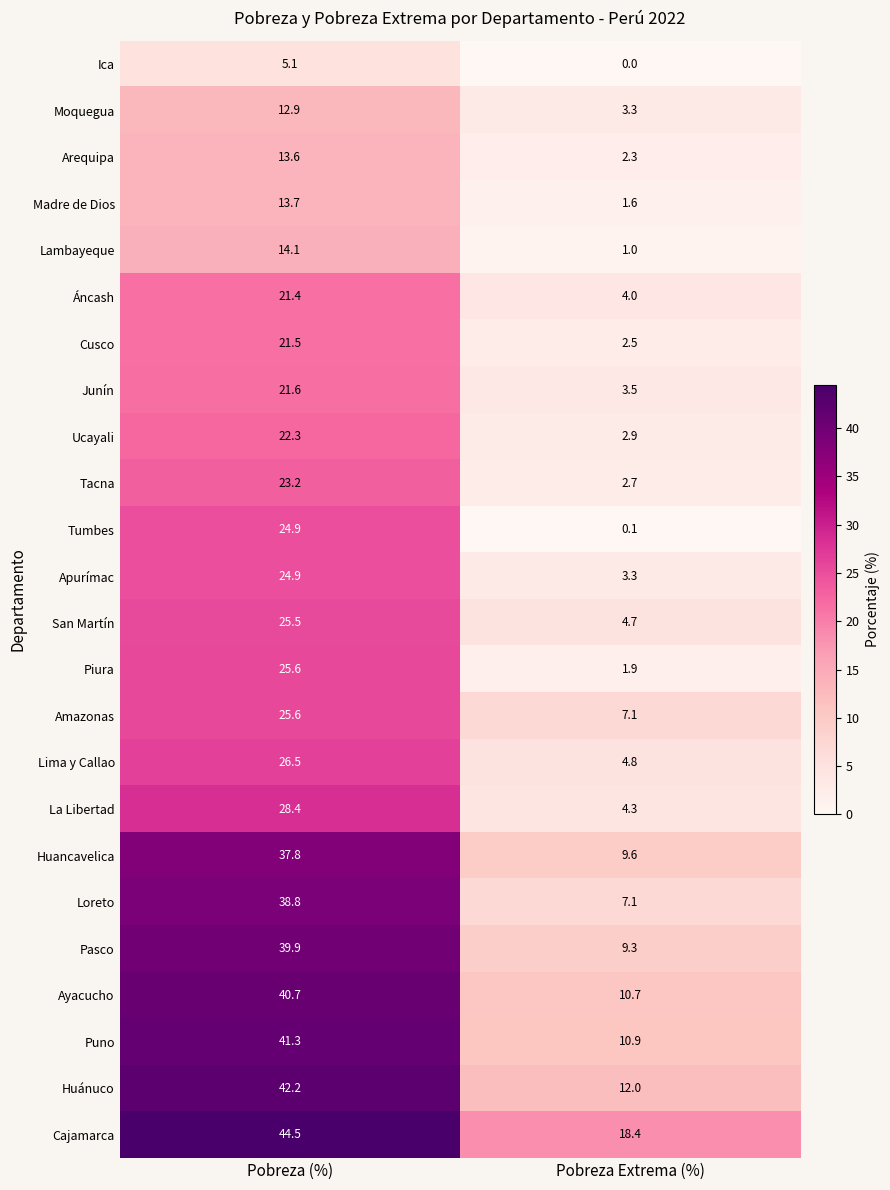

Count the number of categories in the chart.

2